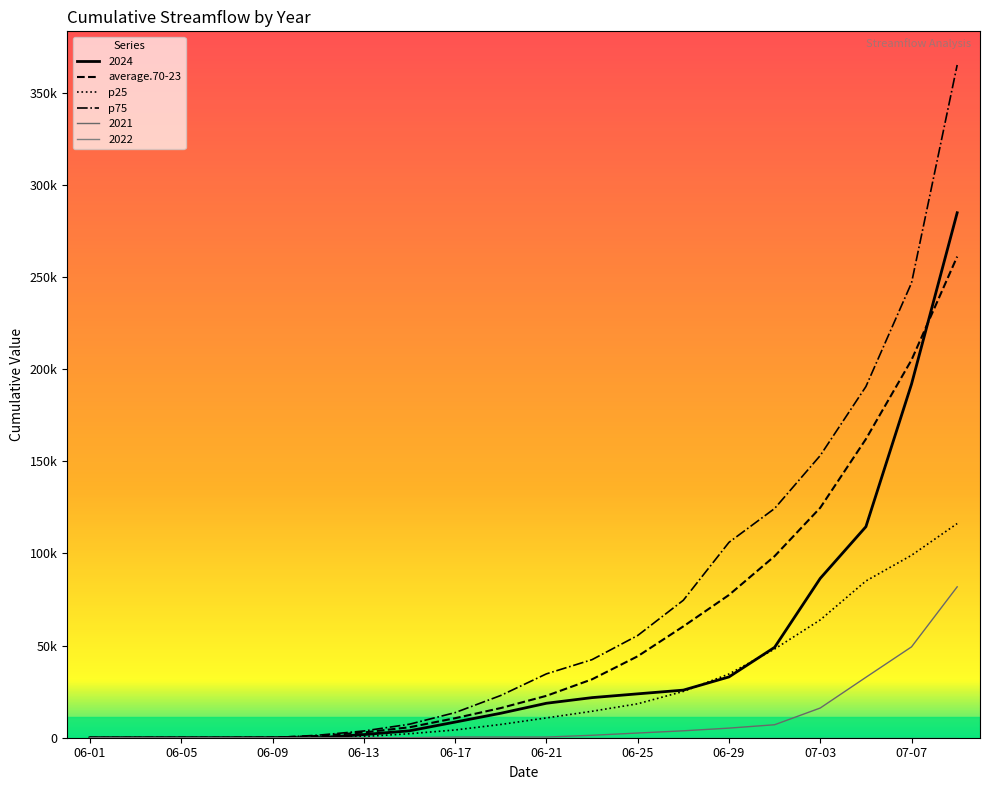

Does the chart have visible grid lines?

No